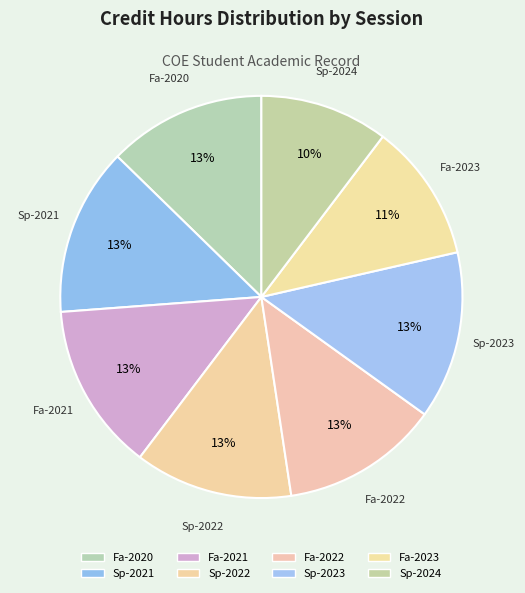

How many segments does this pie chart have?

8